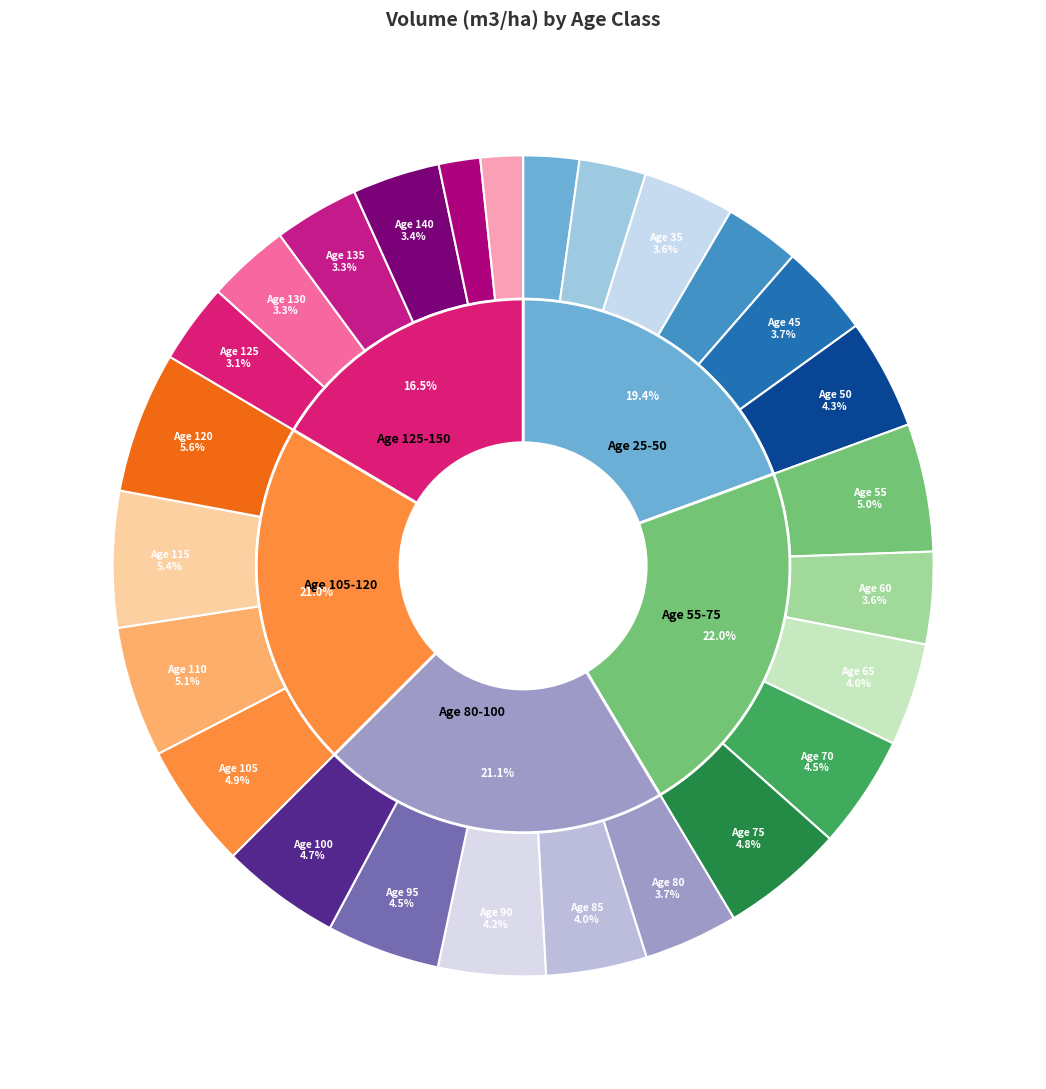

Is it true that 100 is 1% of the pie?

False